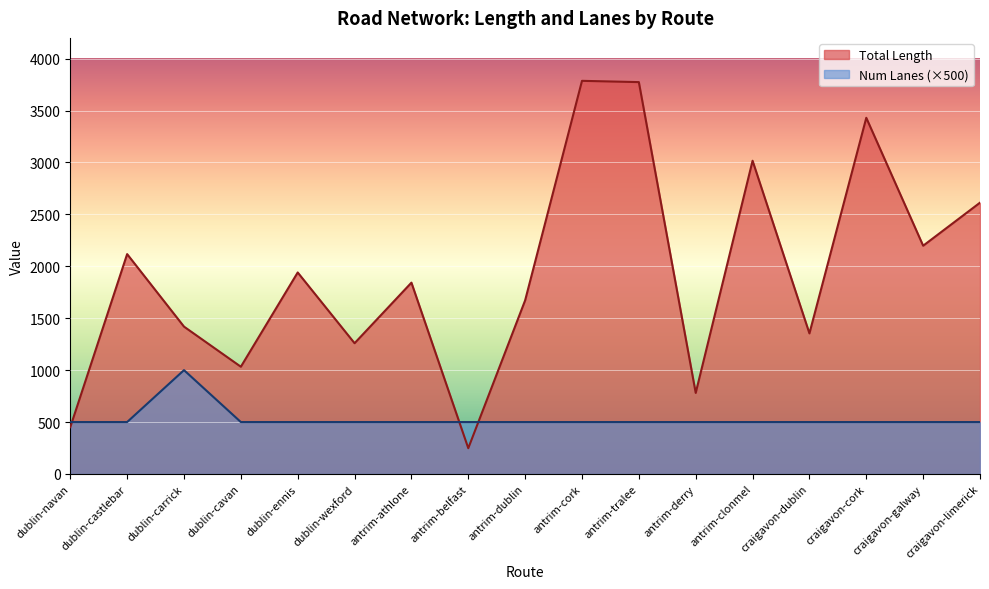

How many lines are shown in the chart?

2